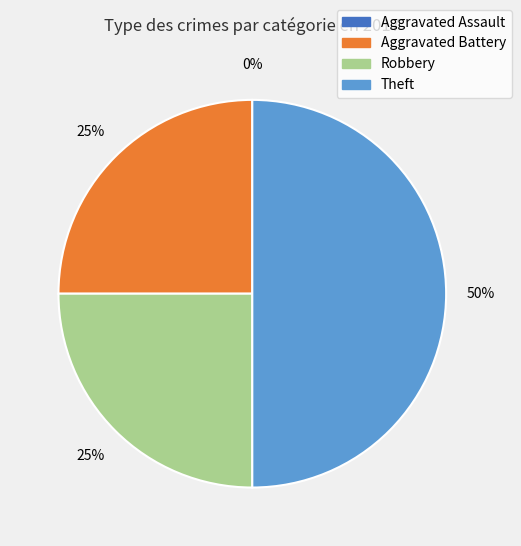

To the nearest percent, what is the average slice percentage?

25%